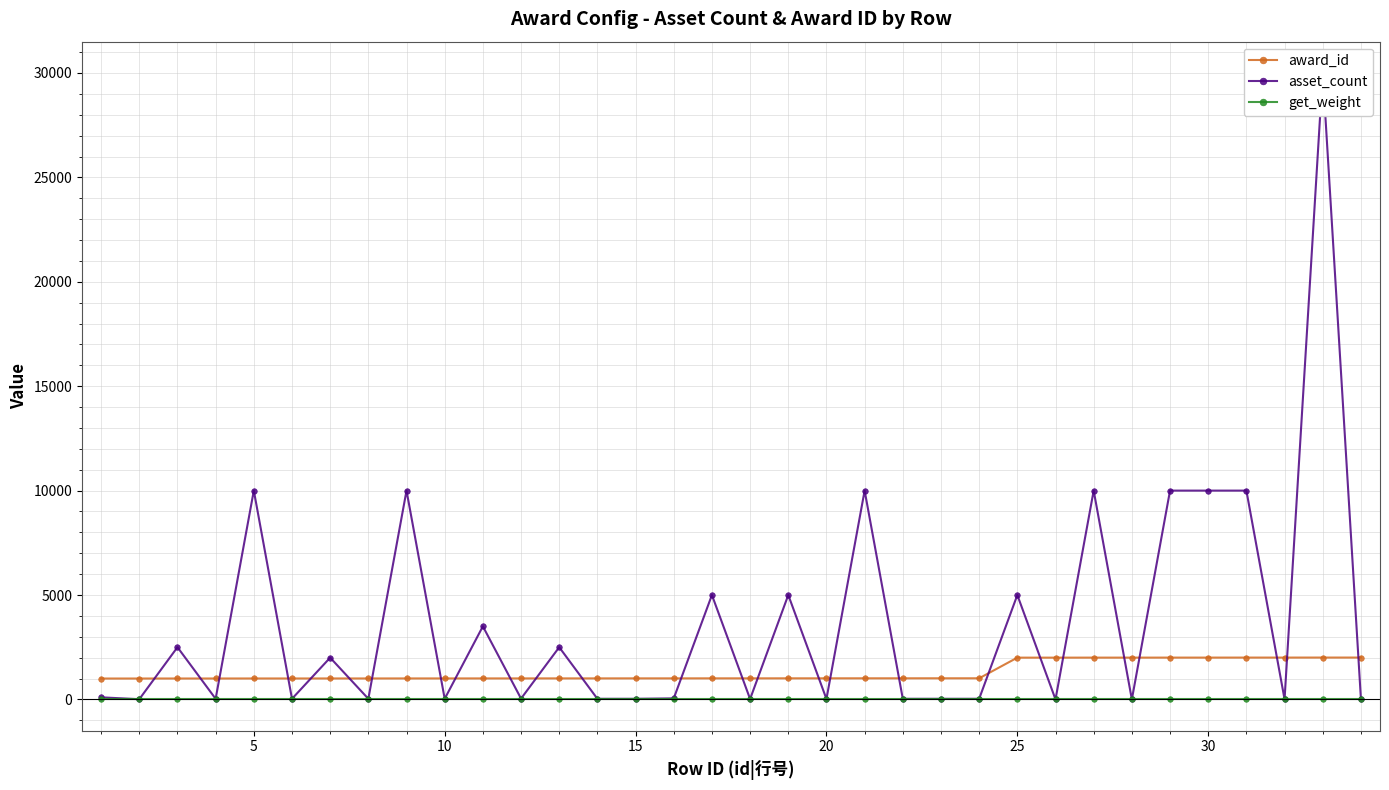

Which series has the largest range (max minus min)?

asset_count